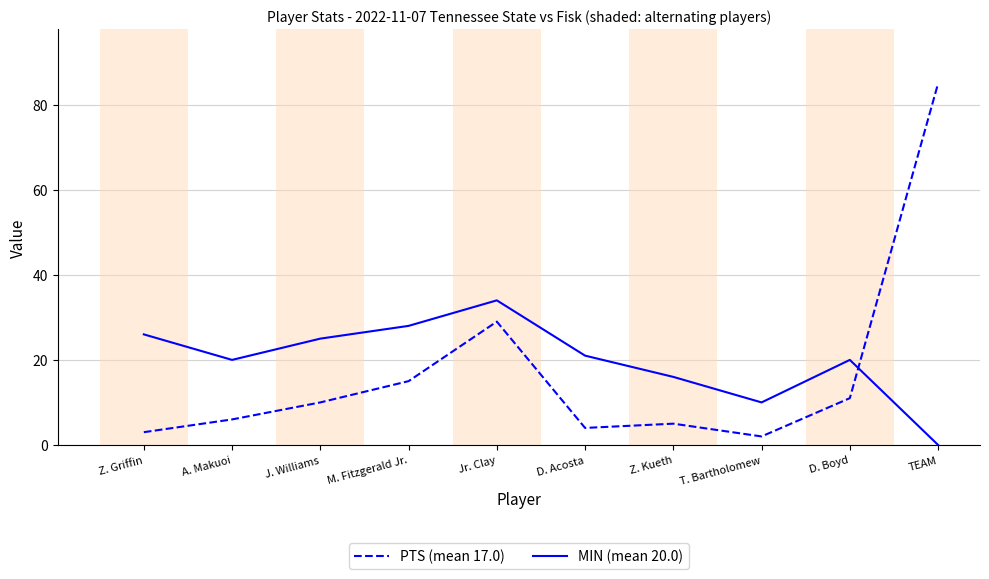

What is the average value of the PTS (mean 17.0) series?

17